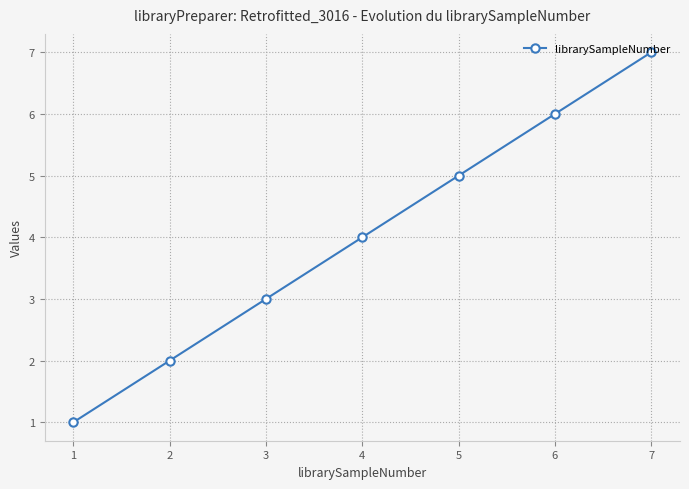

Count the number of data series in this chart.

1